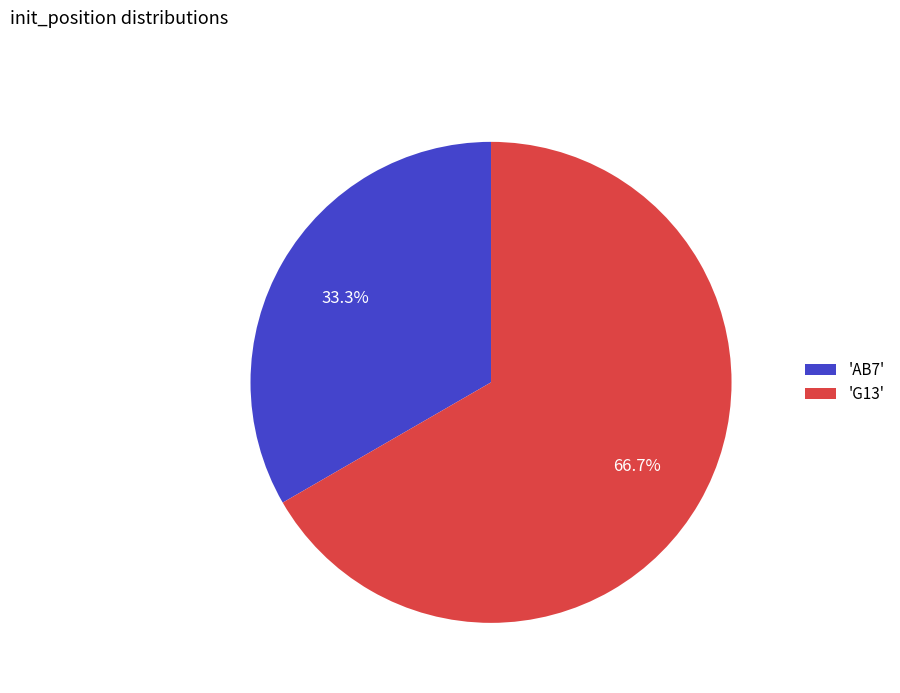

What percentage do 'AB7' and 'G13' together represent?

100.0%